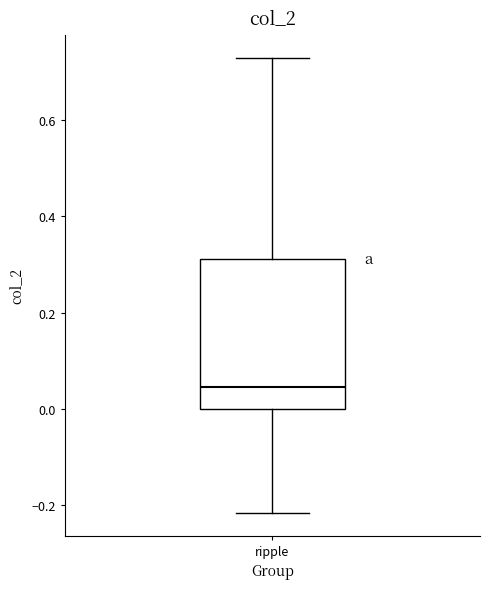

Where does the upper whisker of the box for ripple end on the y-axis? The values are not printed on the chart, so give them approximately, as read against the axis.

0.72